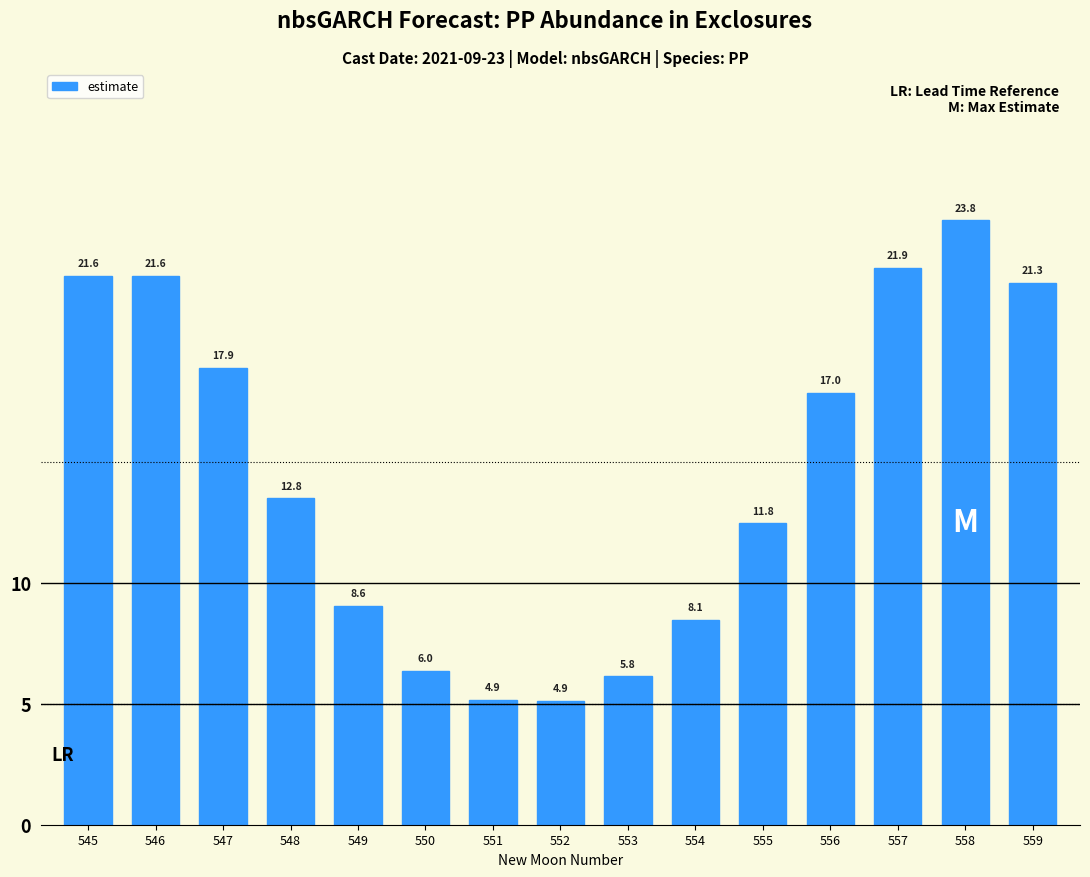

List the labels in order of value, largest first.

558, 557, 545, 546, 559, 547, 556, 548, 555, 549, 554, 550, 553, 551, 552